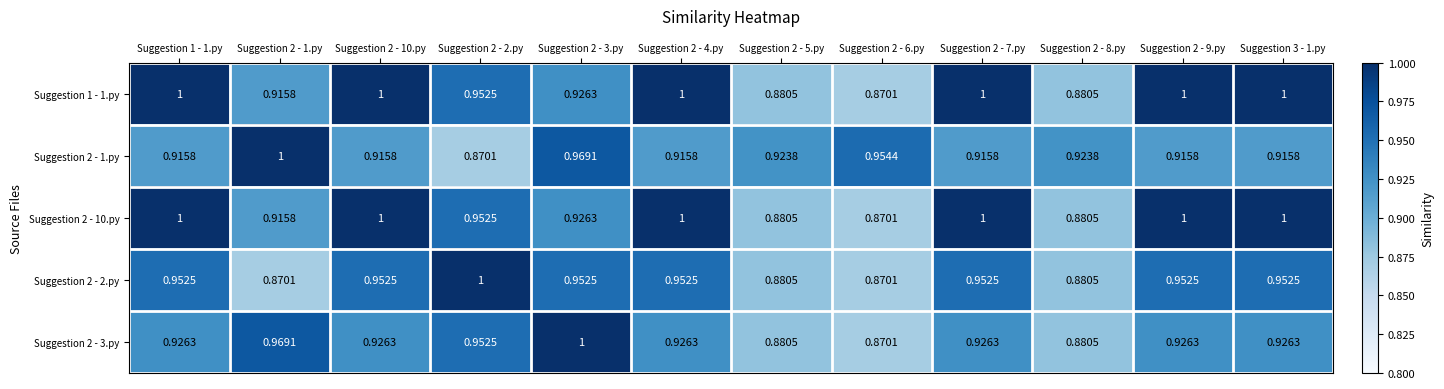

Is the value of Suggestion 2 - 2.py at Suggestion 2 - 9.py greater than the value of Suggestion 1 - 1.py at Suggestion 2 - 10.py?

No